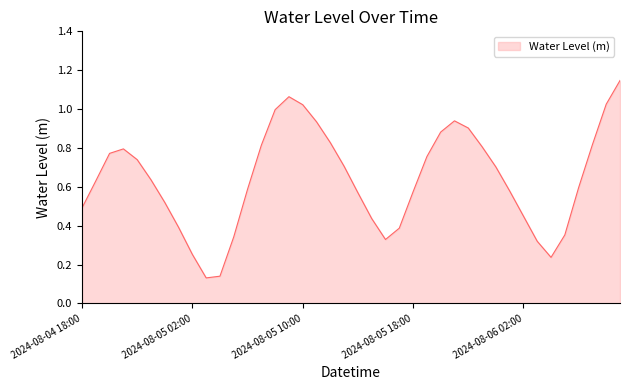

What is the label of the 14th point from the right?

2024-08-05 20:00